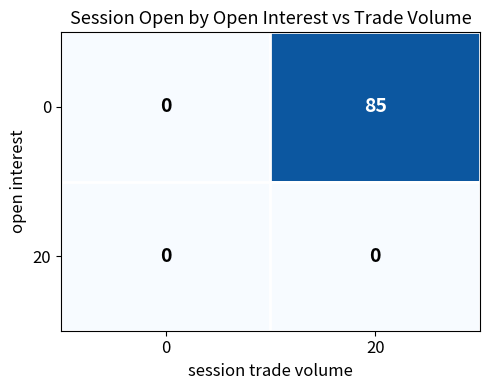

The value of 0 at 20 is 85. True or false?

True